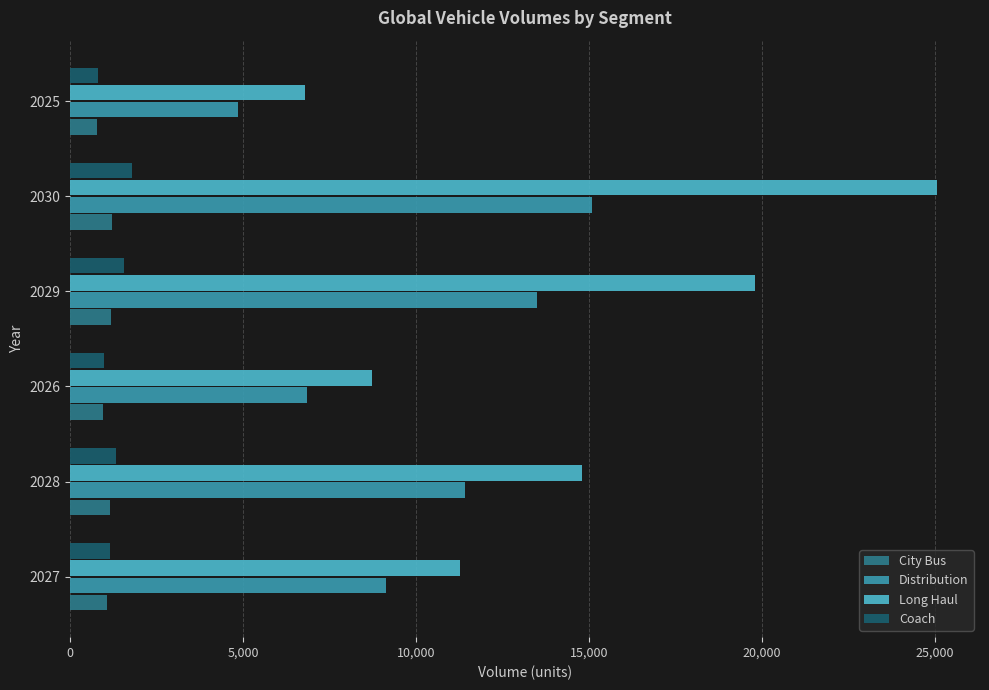

At which category is the sum across all series the highest?

2030